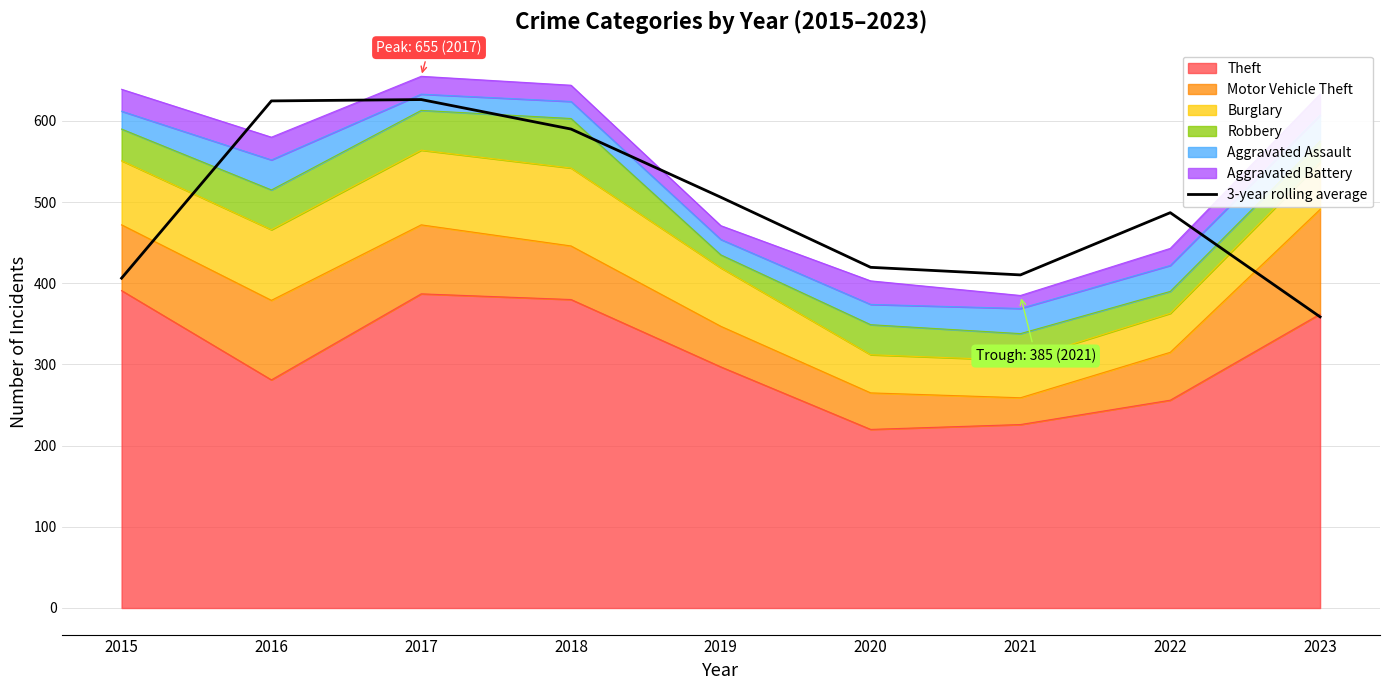

Rank the categories by value from lowest to highest.

2023, 2015, 2021, 2020, 2022, 2019, 2018, 2016, 2017